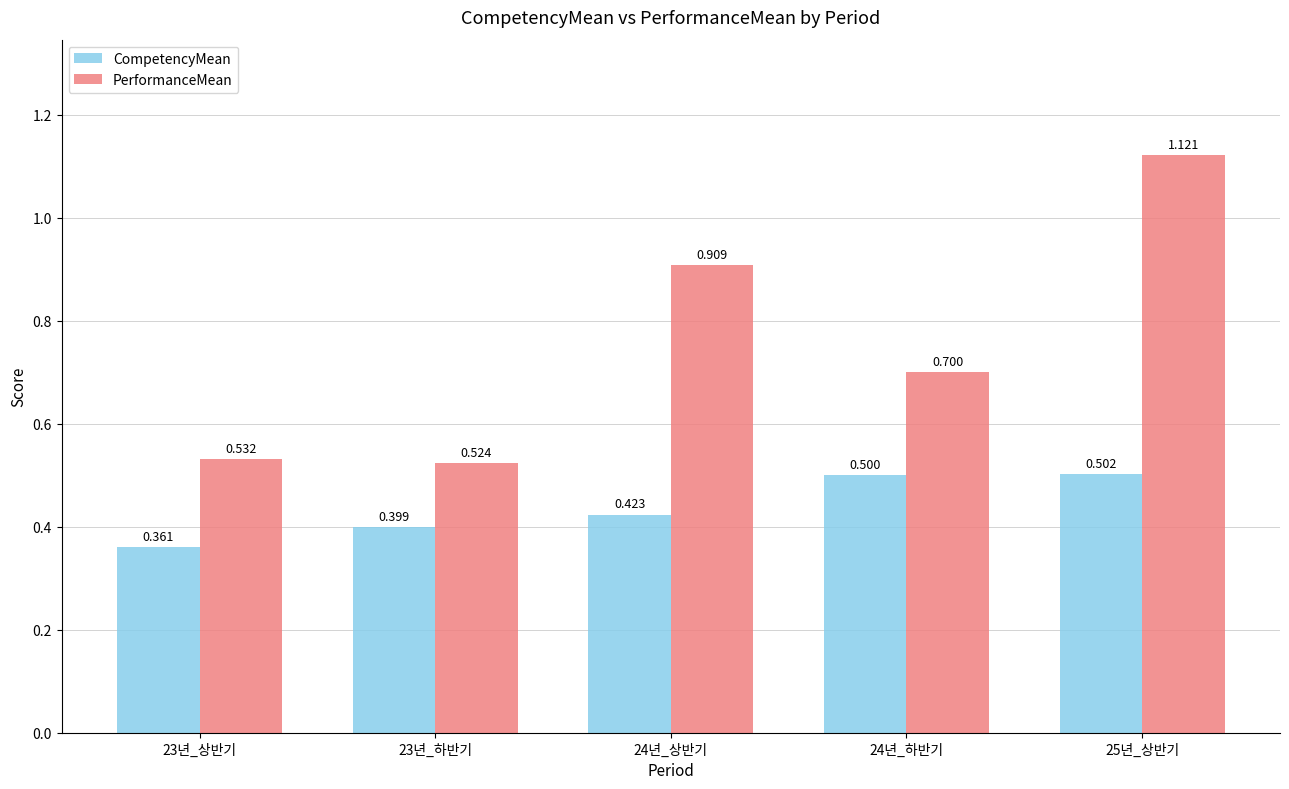

True or false: CompetencyMean has a value of 0.5 at 24년_하반기.

True